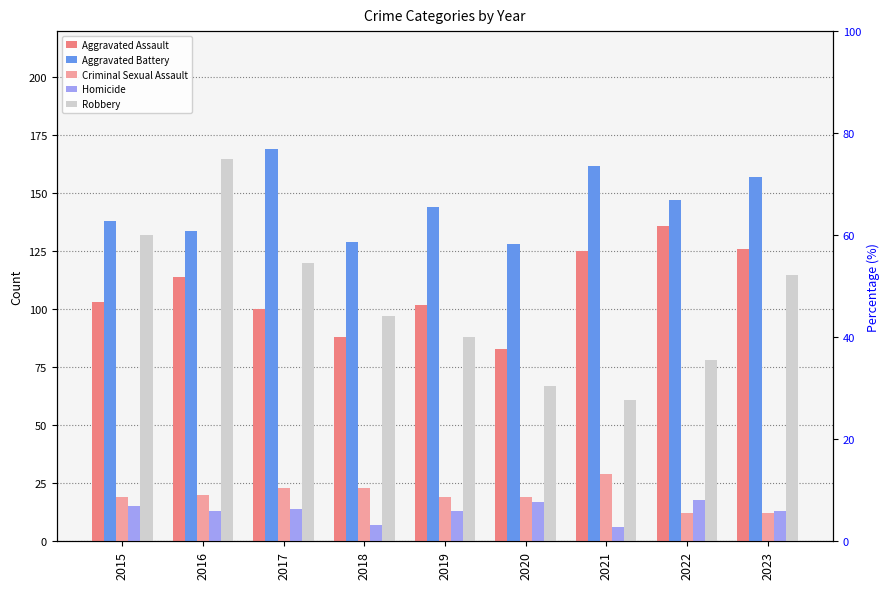

At 2017, list the series in order from smallest to largest.

Homicide, Criminal Sexual Assault, Aggravated Assault, Robbery, Aggravated Battery